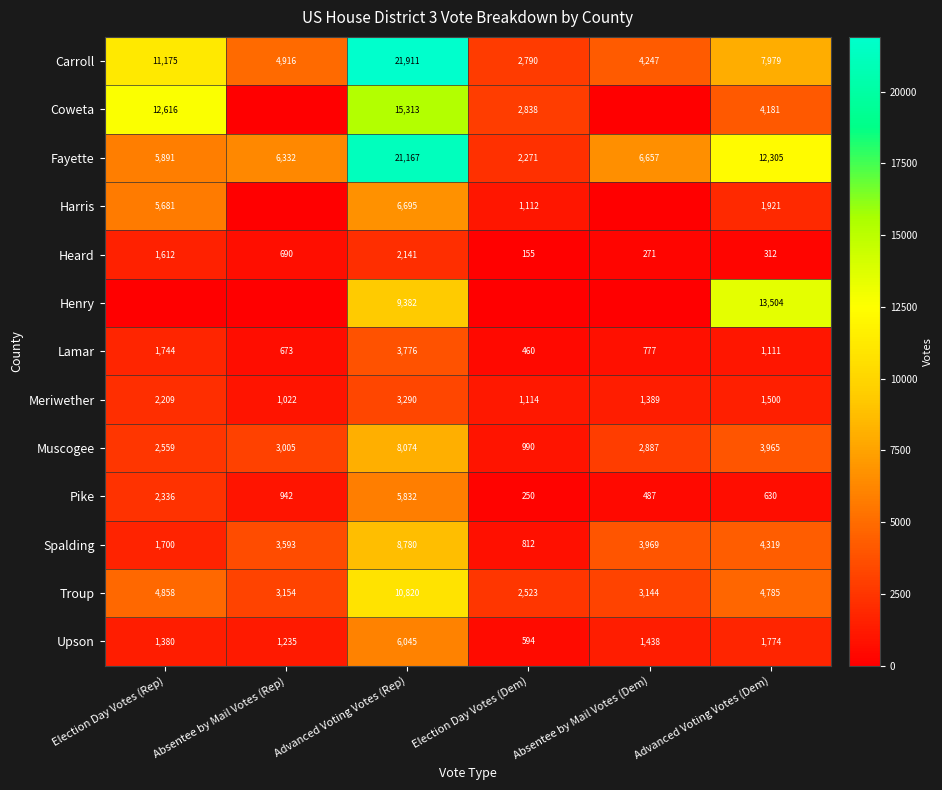

Rank the categories by Troup value from lowest to highest.

Election Day Votes (Dem), Absentee by Mail Votes (Dem), Absentee by Mail Votes (Rep), Advanced Voting Votes (Dem), Election Day Votes (Rep), Advanced Voting Votes (Rep)